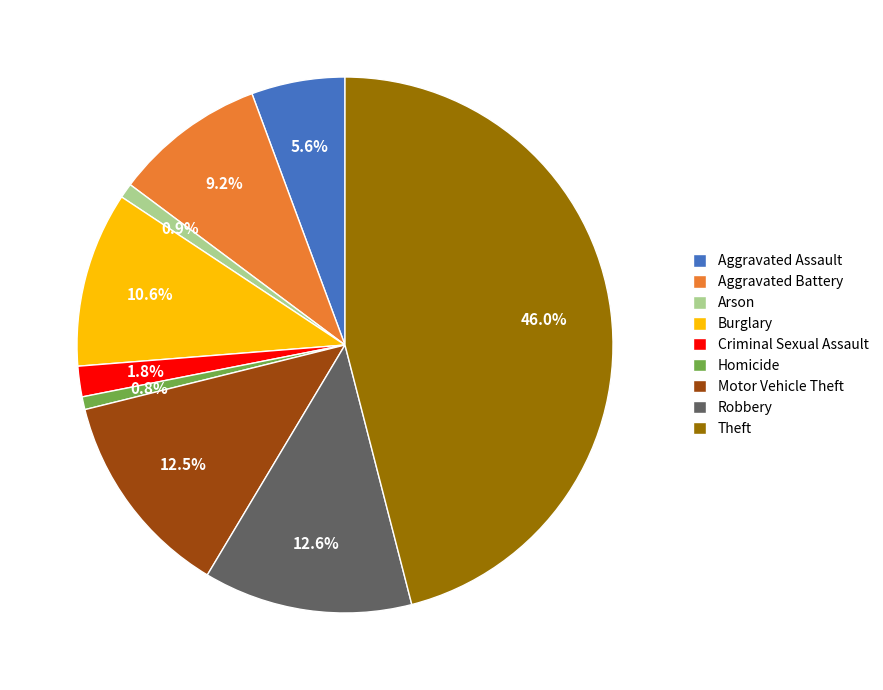

To the nearest percent, what is the combined percentage of Aggravated Assault and Theft?

52%